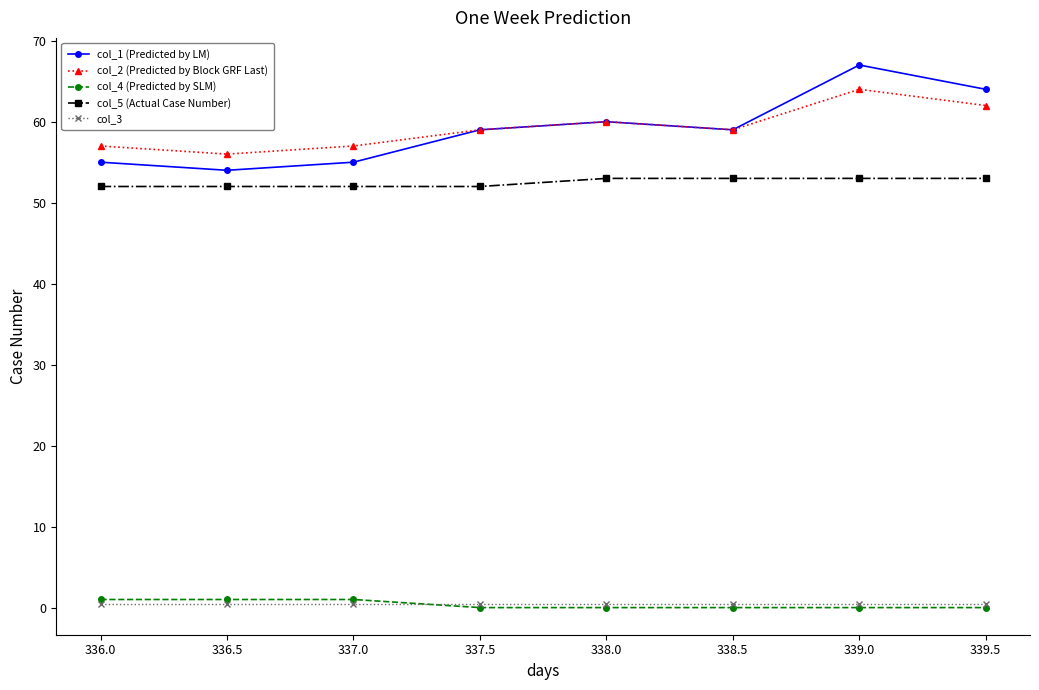

Count the number of data series in this chart.

5